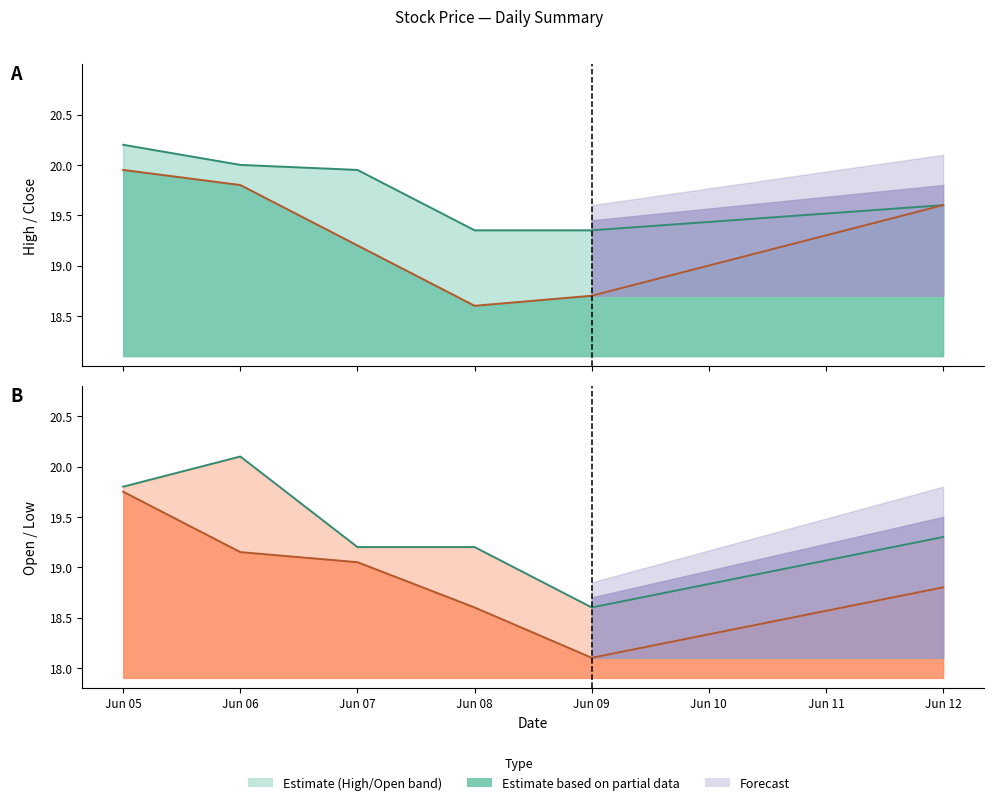

True or false: Low and High cross at least once.

False